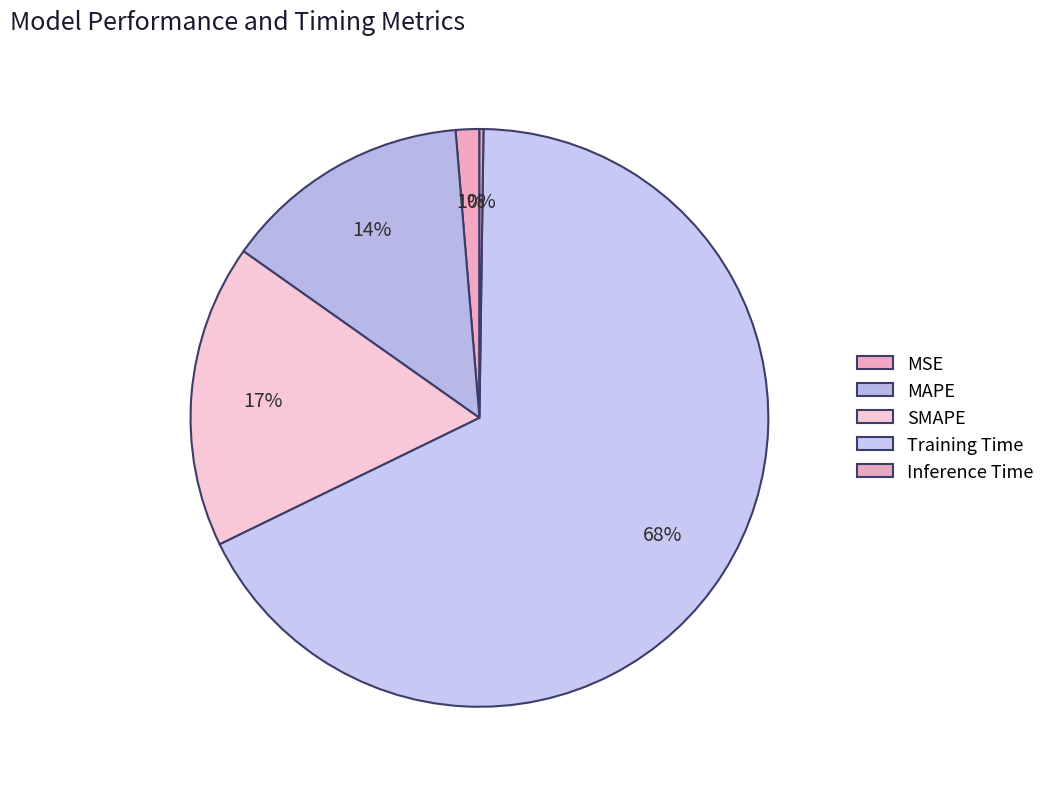

Is the sum of Training Time and MAPE greater than half?

Yes